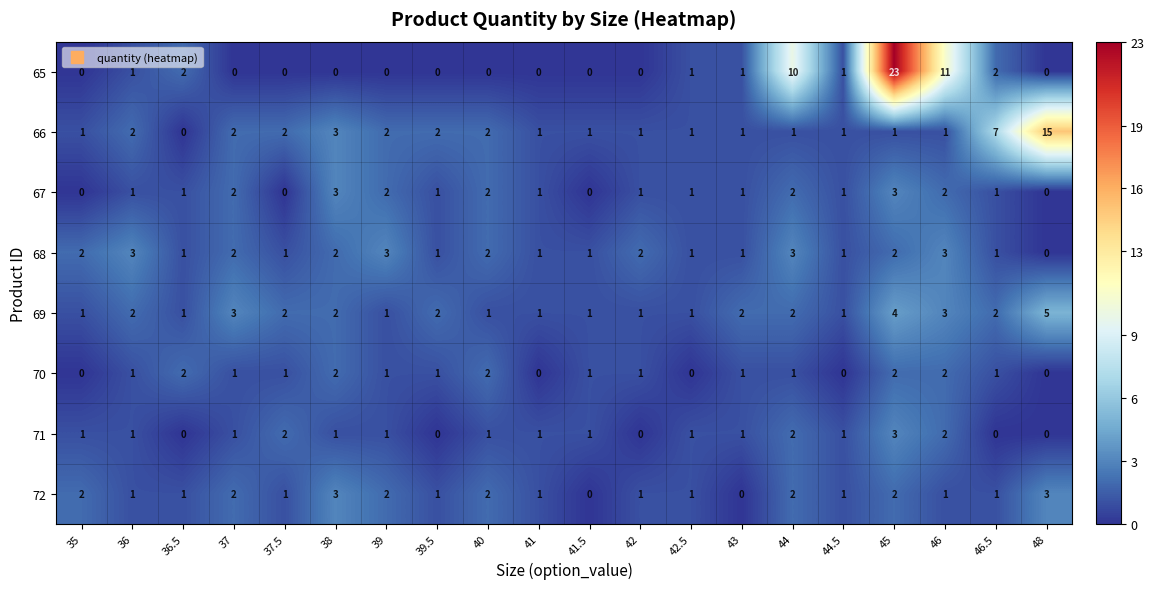

How many series are shown in this chart?

8